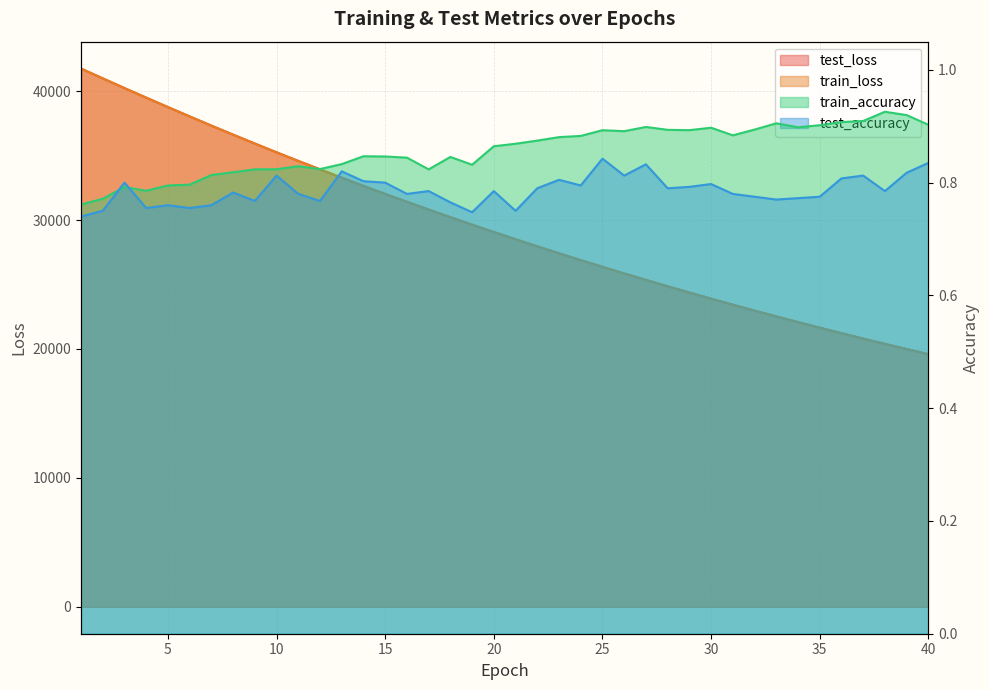

True or false: train_accuracy and train_loss cross at least once.

False